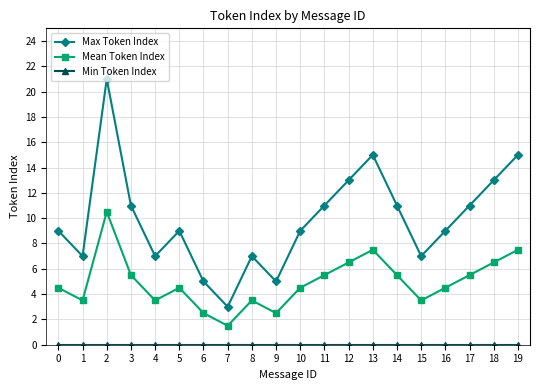

True or false: Mean Token Index and Max Token Index cross at least once.

False